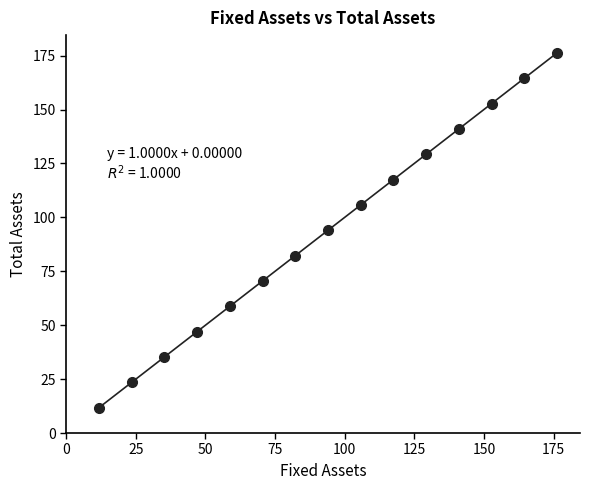

What is the range of Y values (max minus min)?

164.5